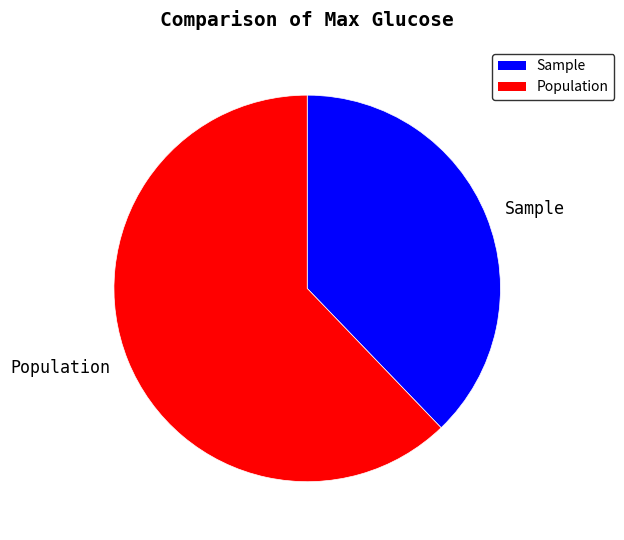

Which category accounts for the majority?

Population